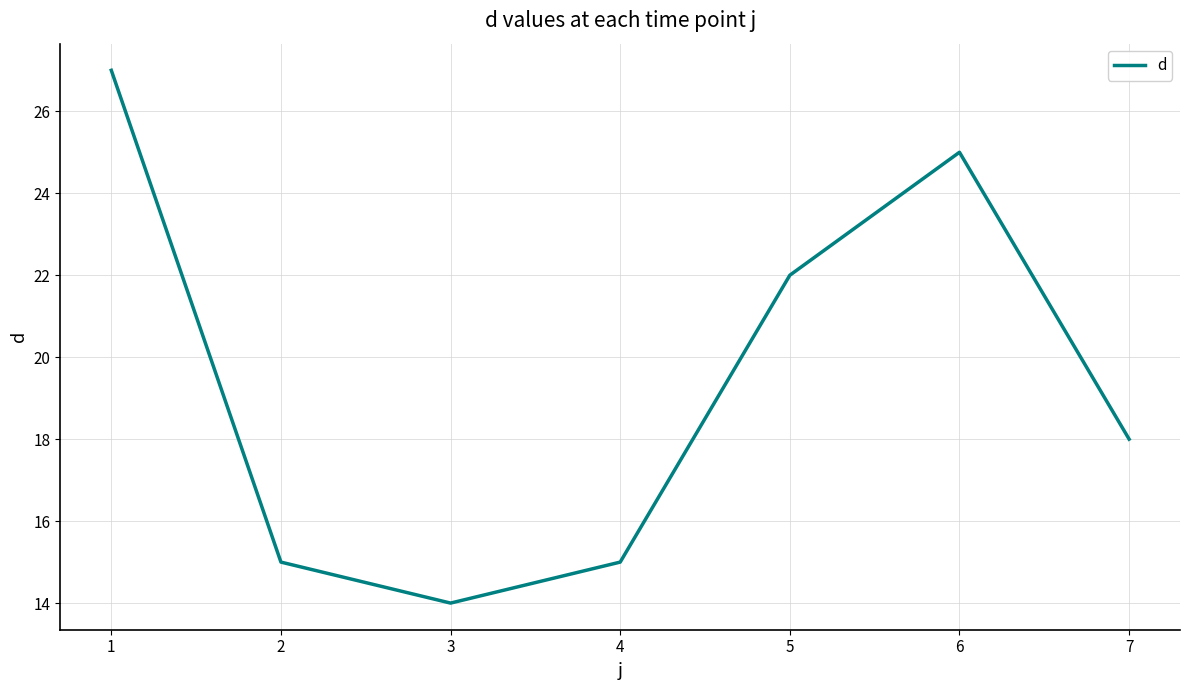

Where is the first local maximum?

6